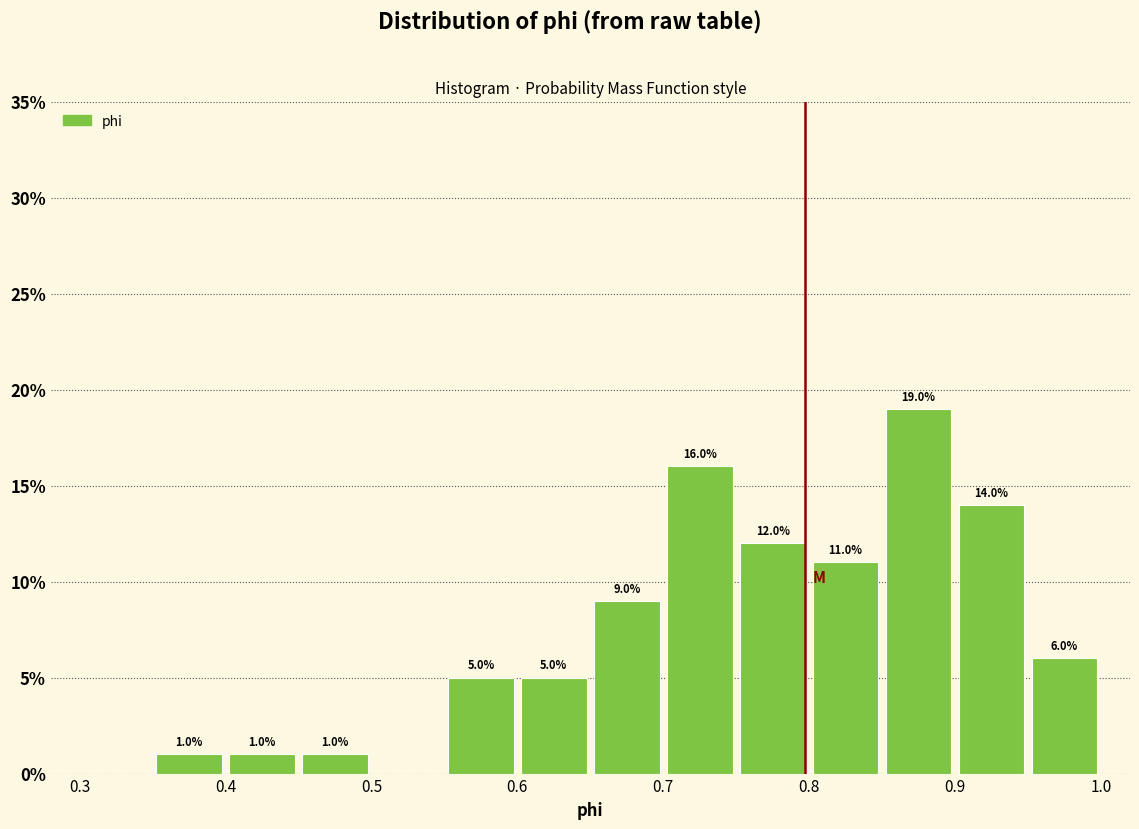

Which range on the x-axis has the tallest bar?

0.85 to 0.90